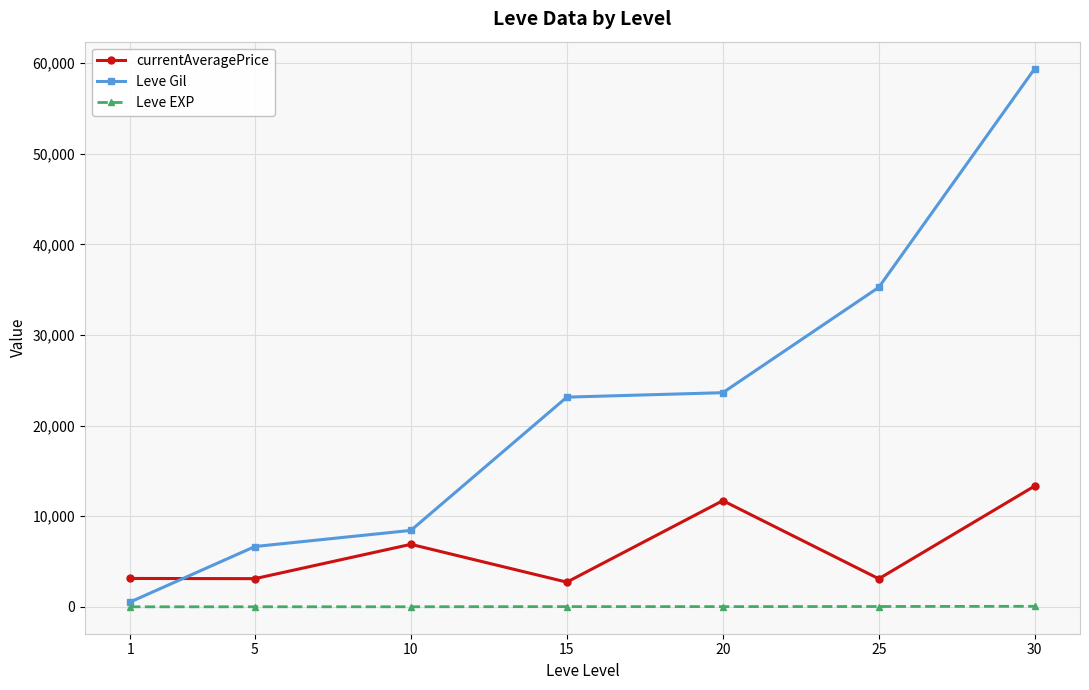

At how many categories does at least one series exceed 47219?

1